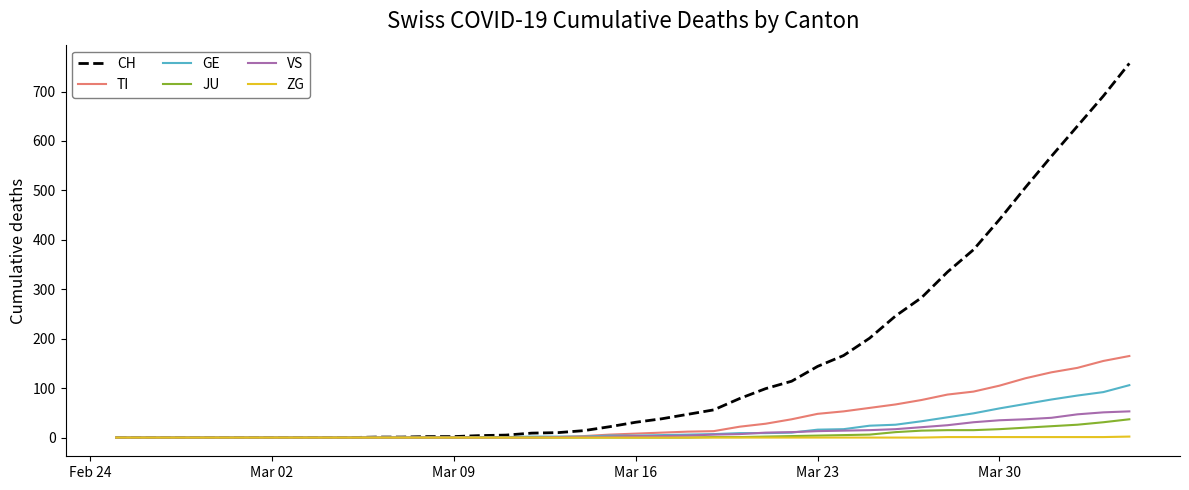

What is the maximum value for GE?

106